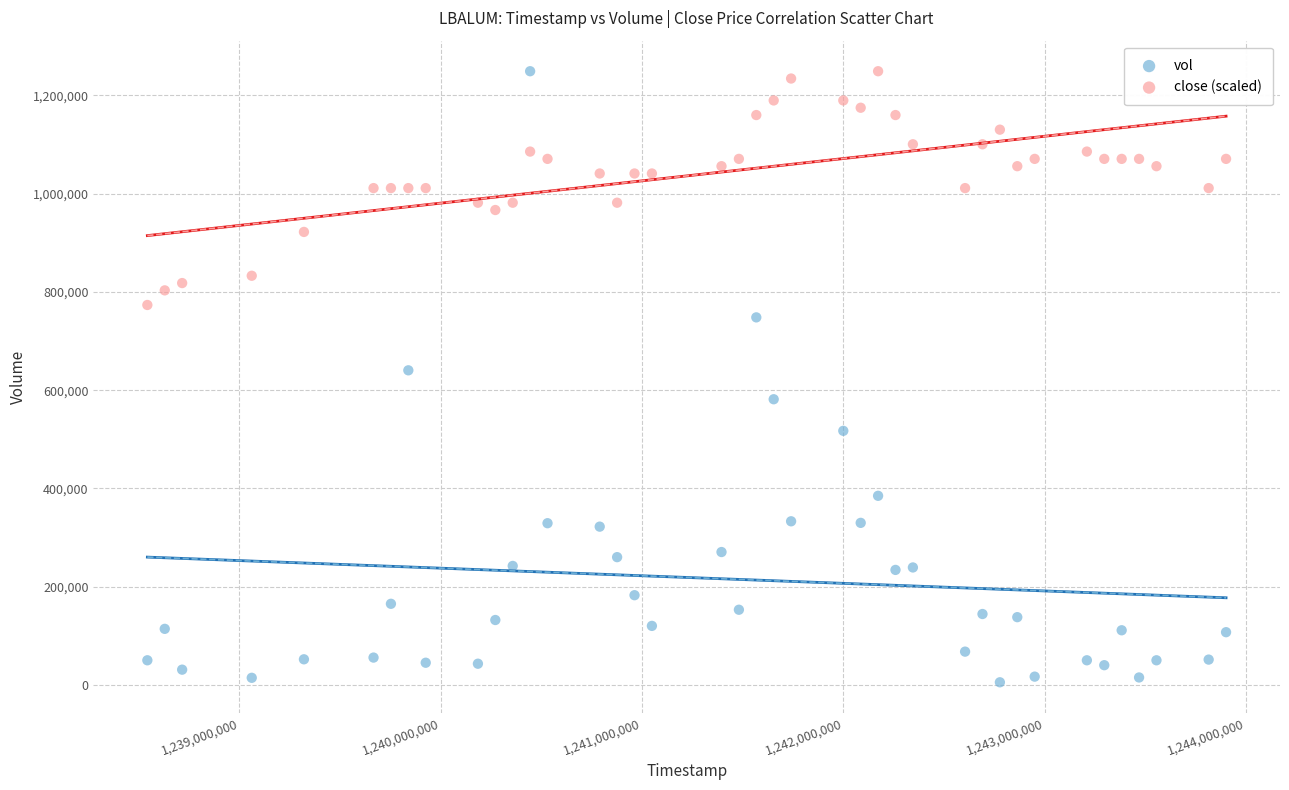

What is the X range (max minus min) for the scatter plot?

5356800.0